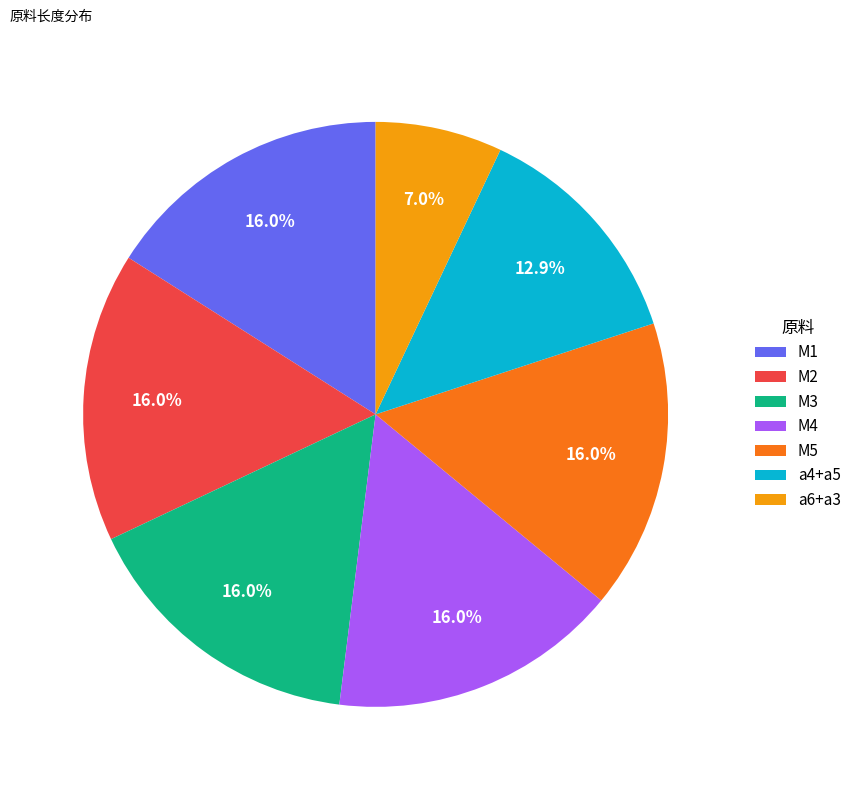

Does M1 represent more than half of the total?

No